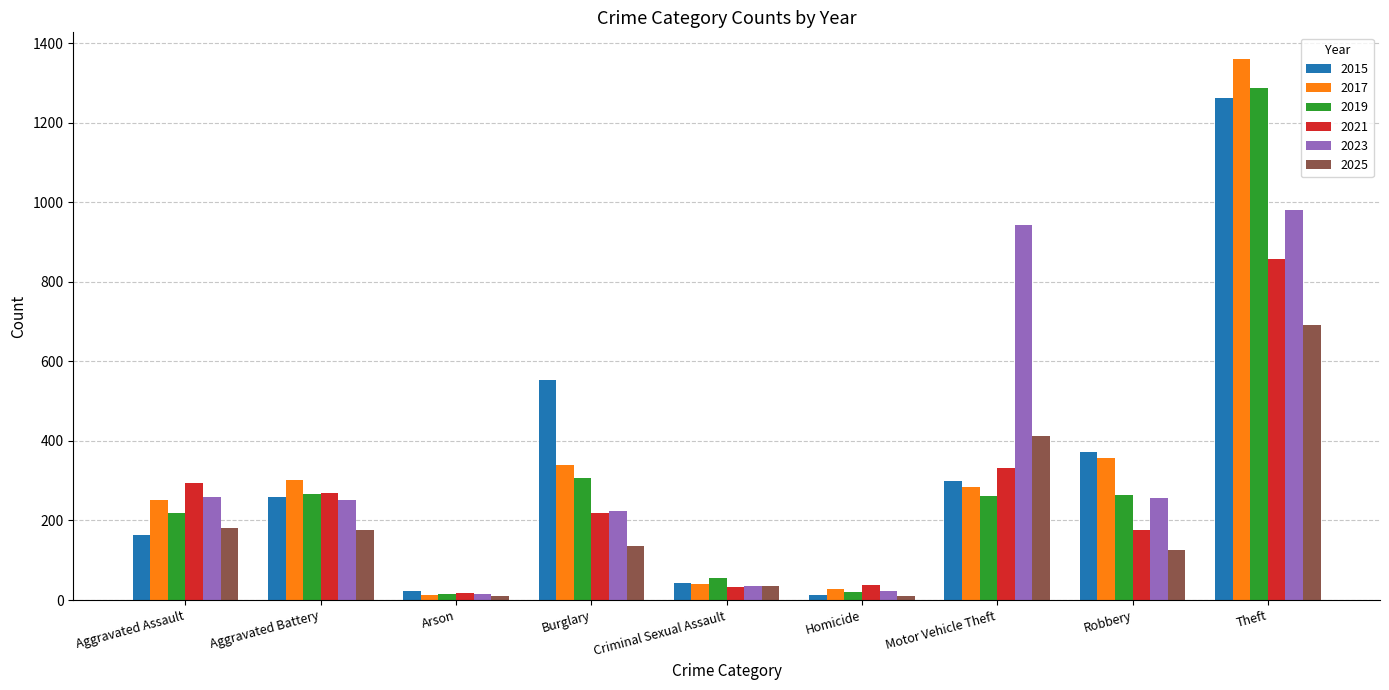

How many distinct data groups are displayed?

6